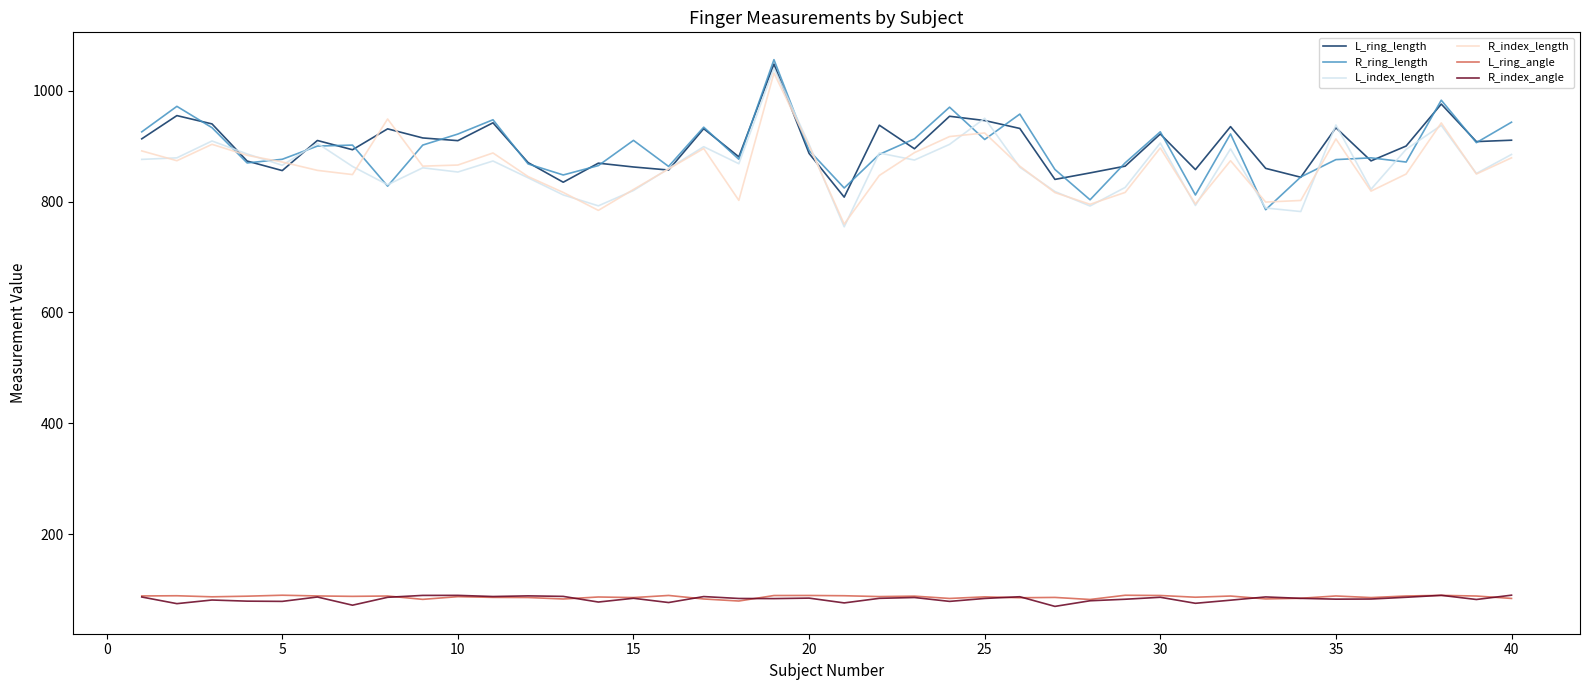

True or false: R_index_angle and L_ring_length intersect in this chart.

False